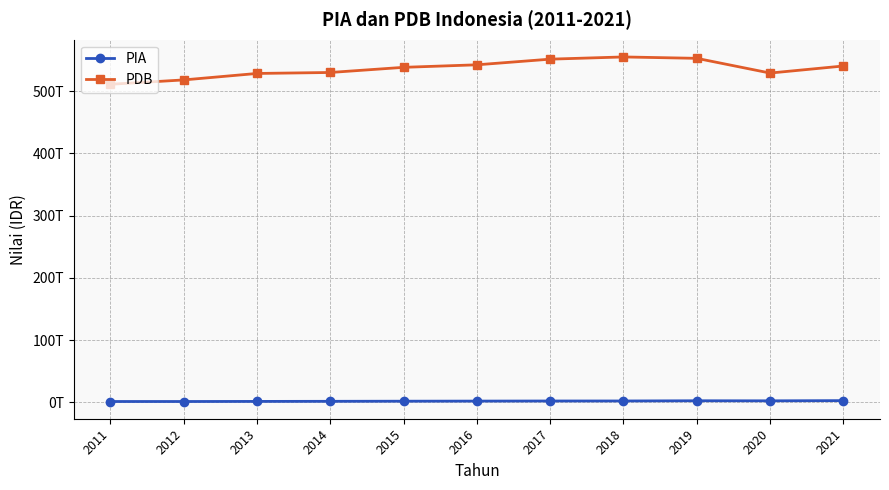

What is the difference between the PDB values at 2018 and 2017?

3546177699000